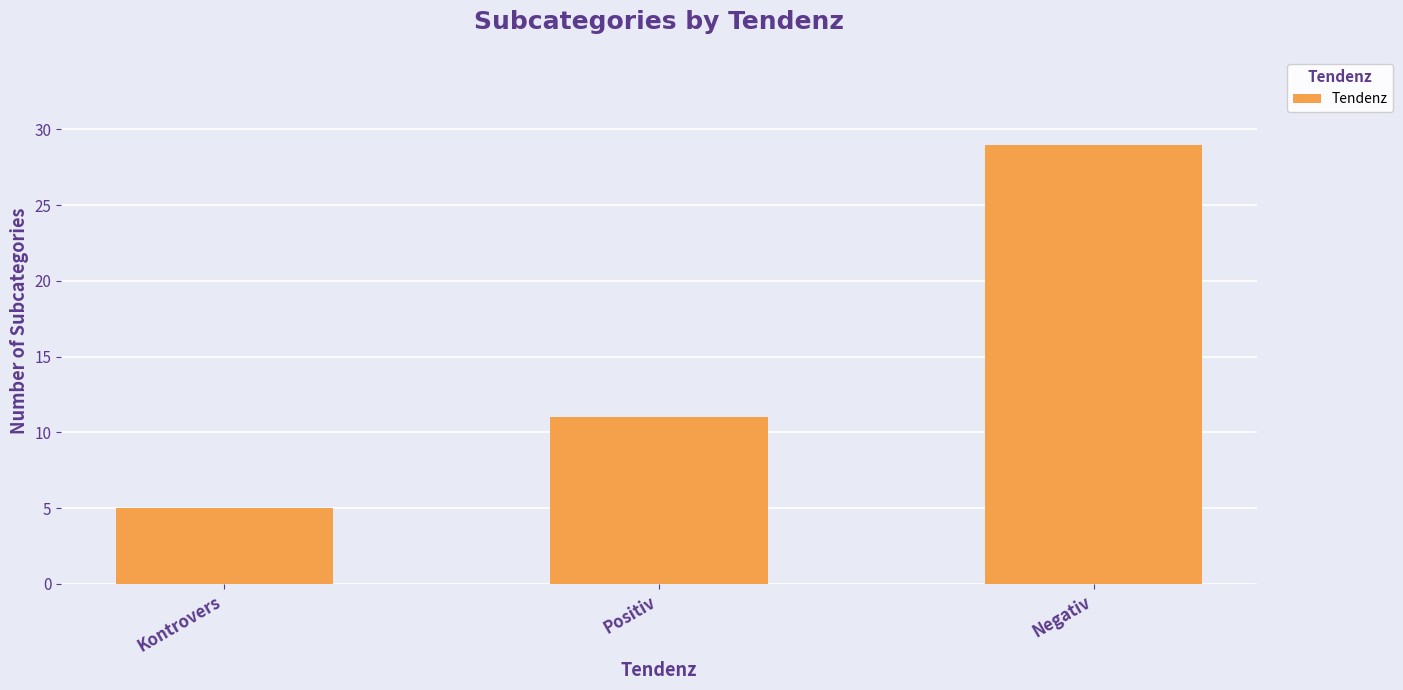

Which label corresponds to the largest value in the chart?

Negativ